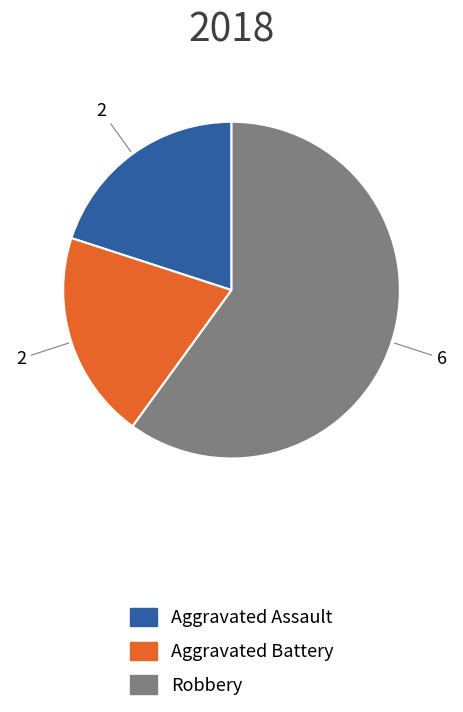

True or false: Robbery accounts for 60% of the total.

True